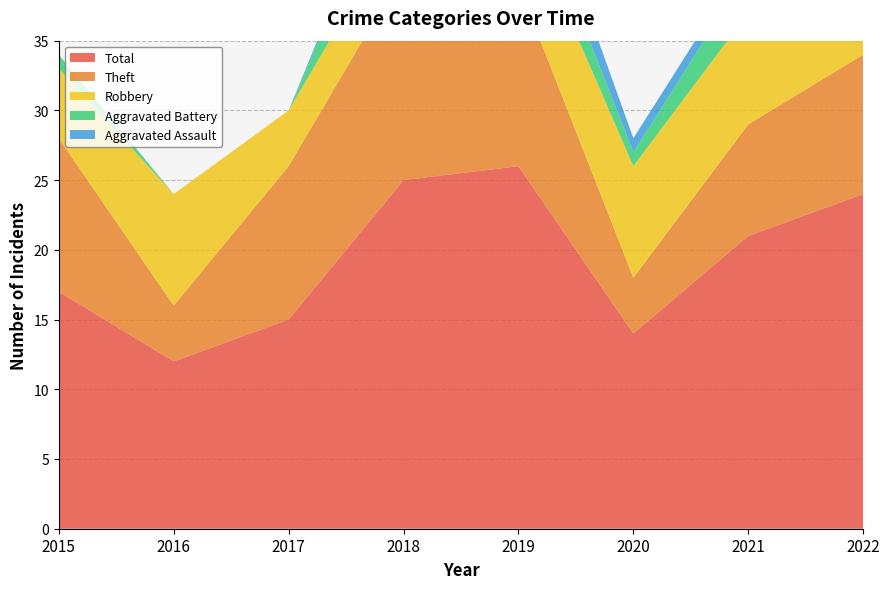

Reading left to right, extract all data points from this chart.

Robbery: 5	8	4	4	6	8	8	8
Theft: 11	4	11	15	13	4	8	10
Aggravated Battery: 1	0	0	5	3	1	3	5
Total: 17	12	15	25	26	14	21	24
Aggravated Assault: 0	0	0	1	3	1	1	0